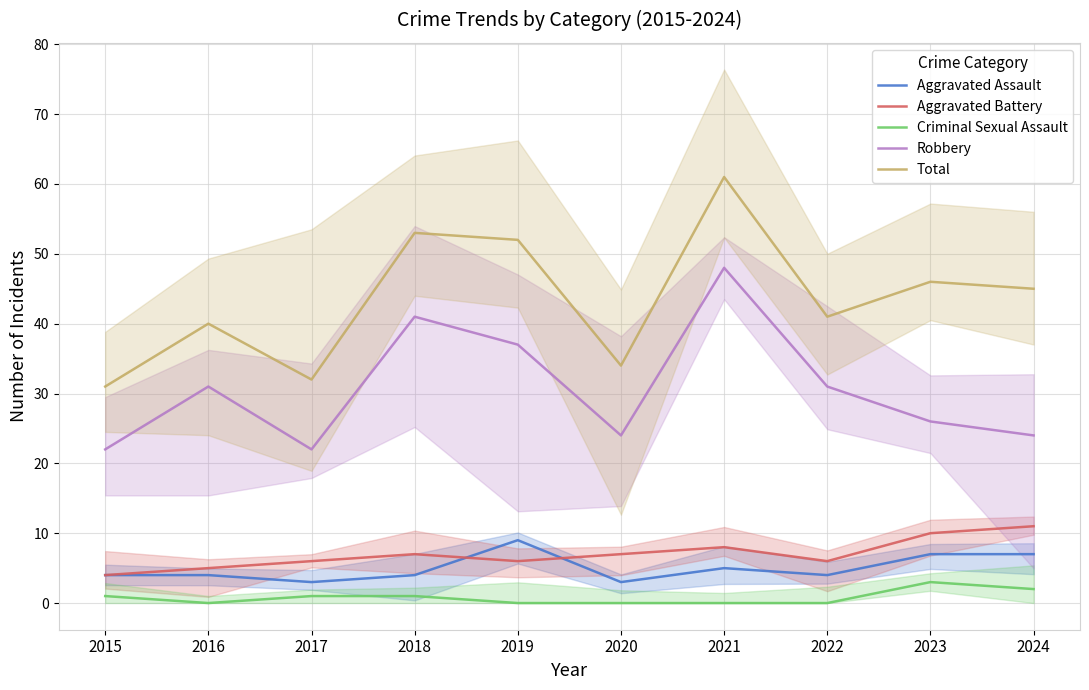

Read the Criminal Sexual Assault value at 2015.

1